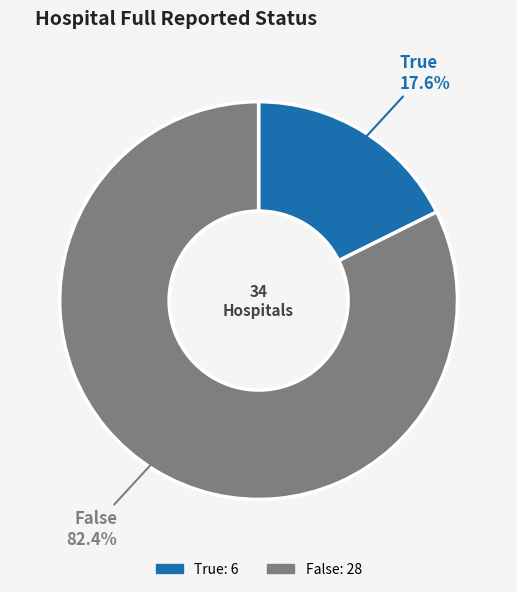

Is there a majority slice in this chart?

Yes